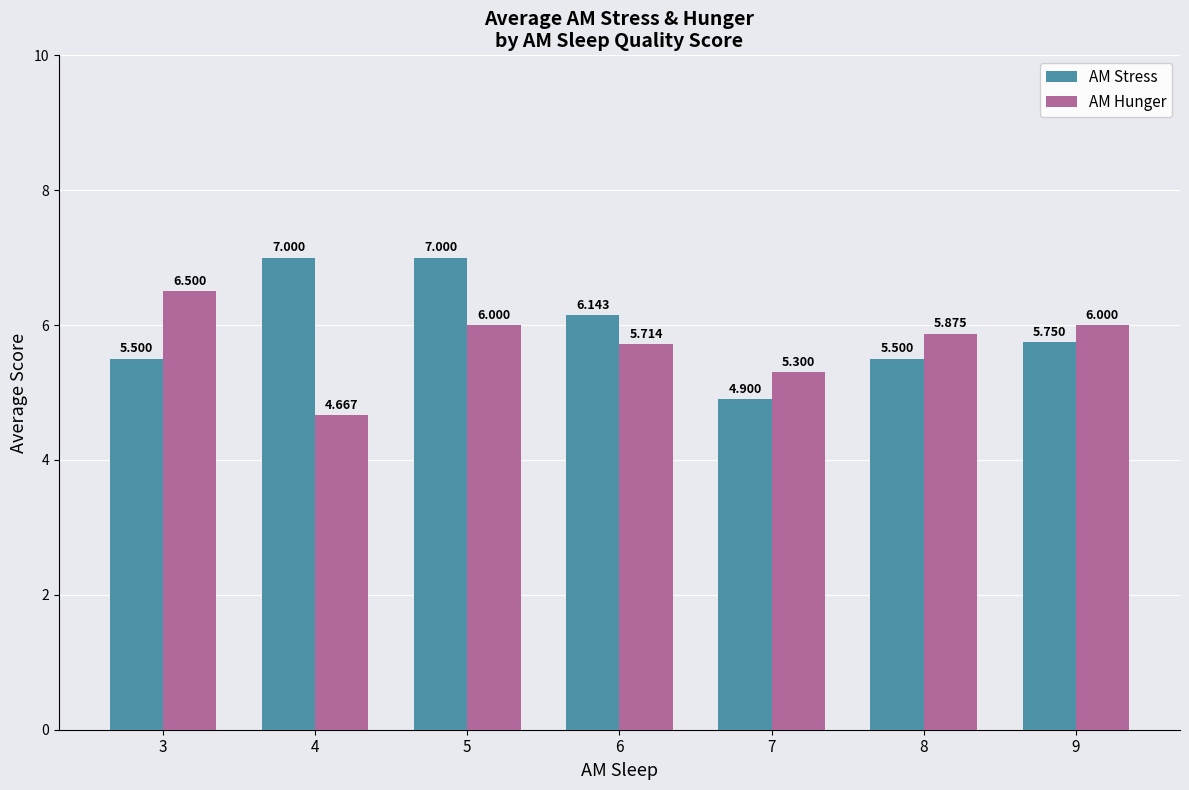

Rank the series by their average value, from highest to lowest.

AM Stress, AM Hunger